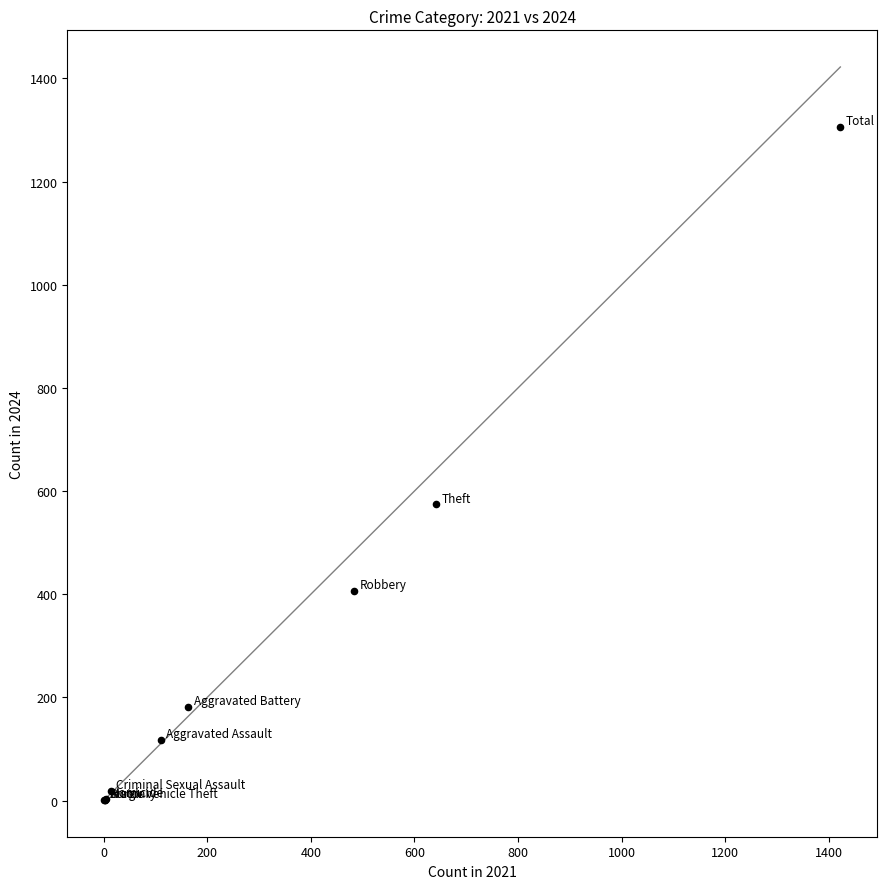

What Y value in the scatter plot is closest to 653?

574